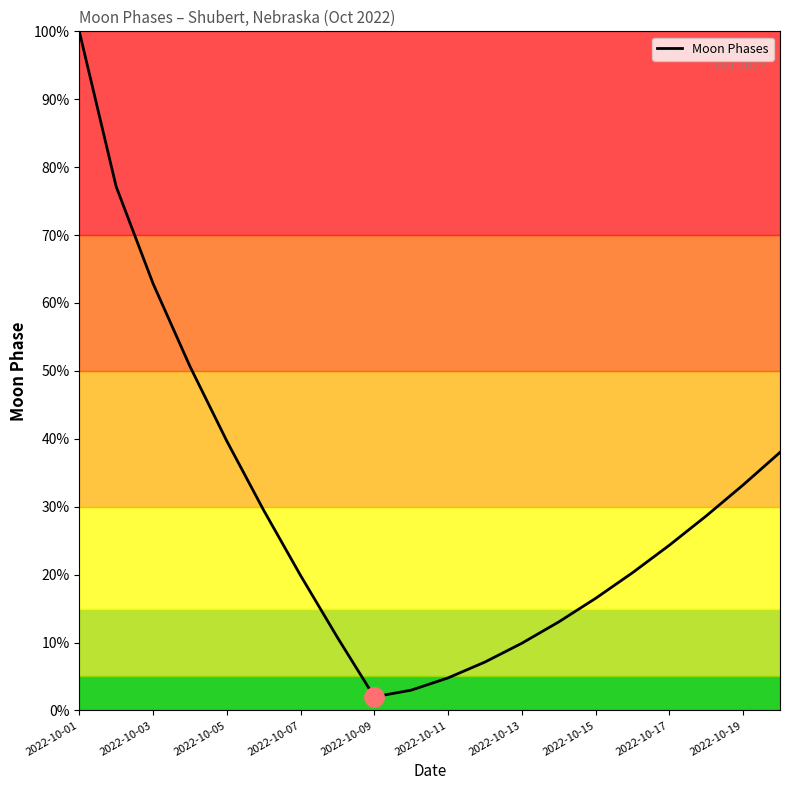

True or false: the data has more than 1 interior local peaks.

False